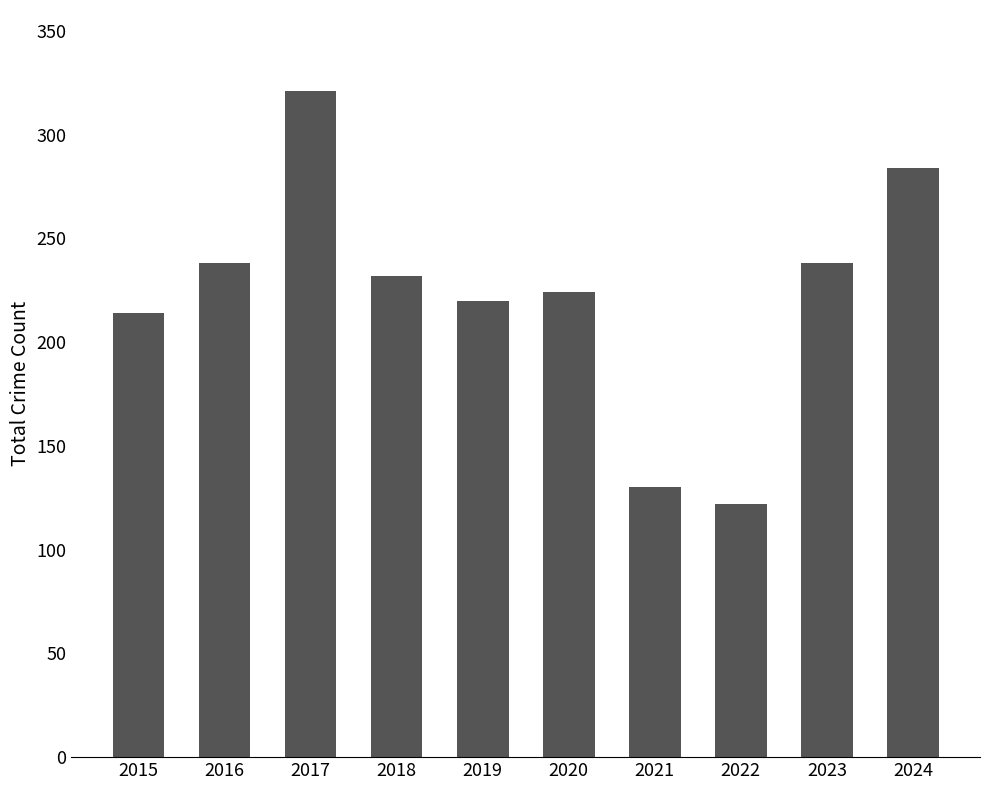

Does the chart contain any negative values?

No